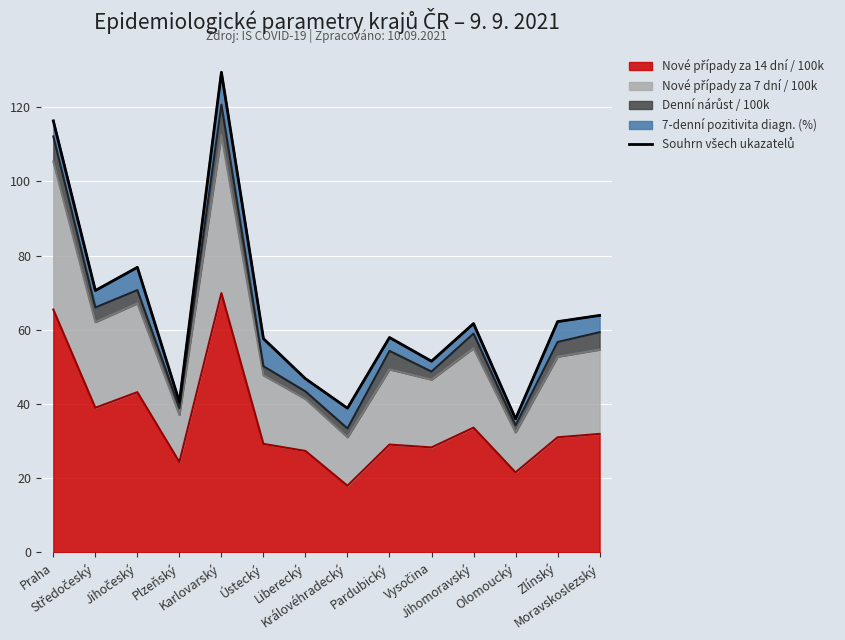

Between Vysočina and Olomoucký, which is larger?

Vysočina